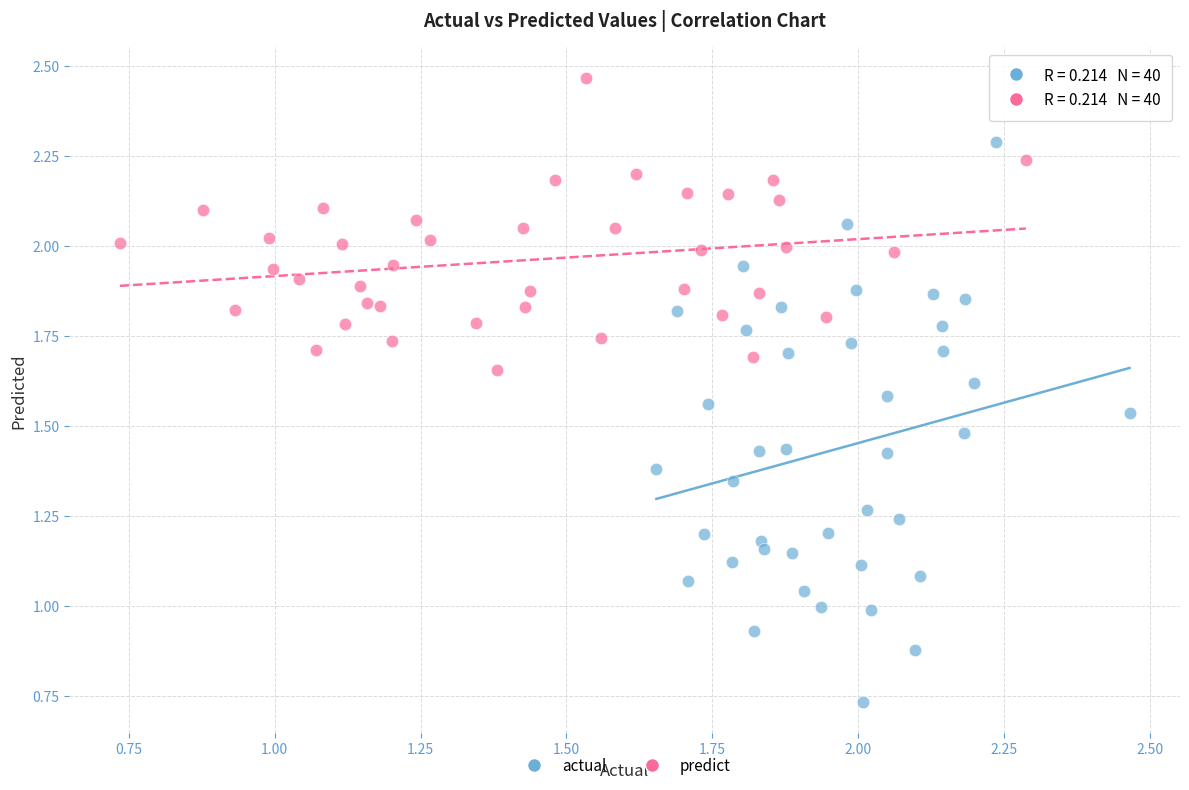

Which series contains the lowest Y value?

actual